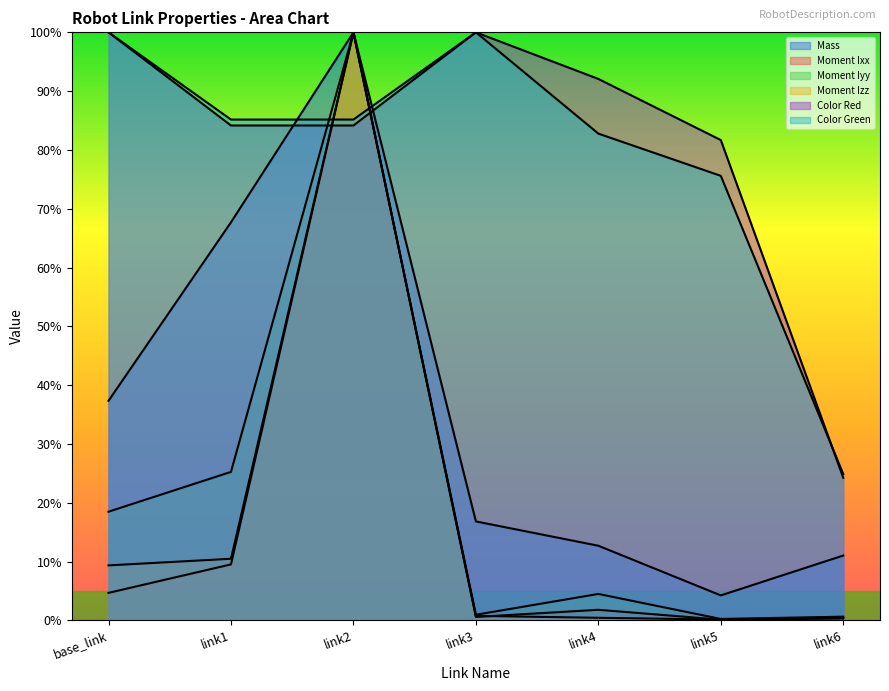

True or false: Moment Iyy and Moment Izz intersect in this chart.

False